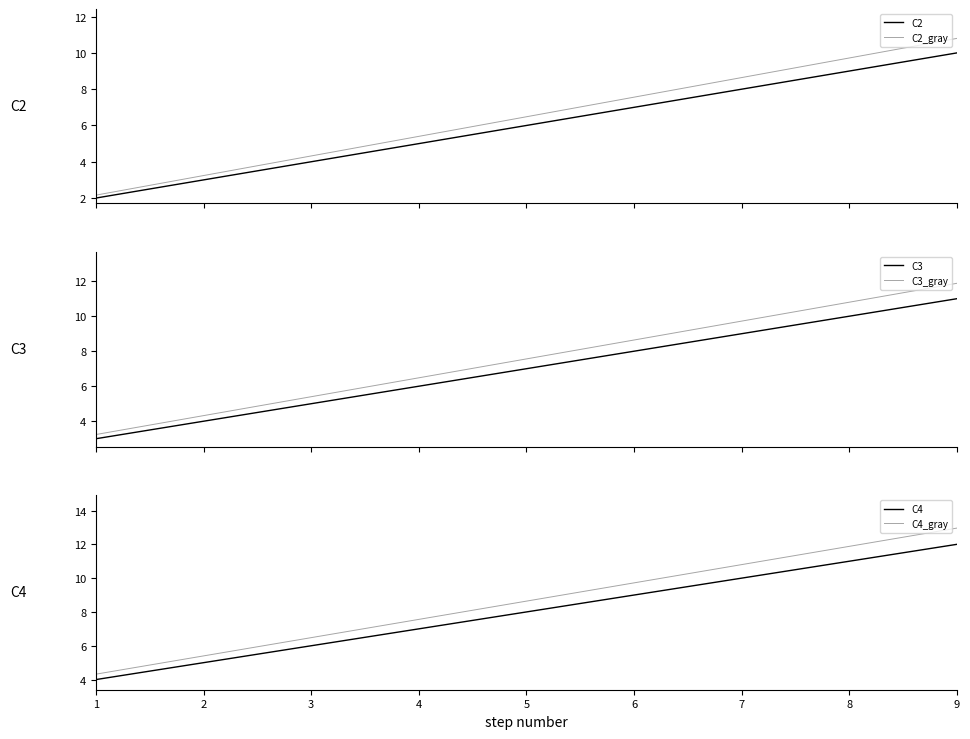

True or false: C4 has a value of 13.2 at 5.

False